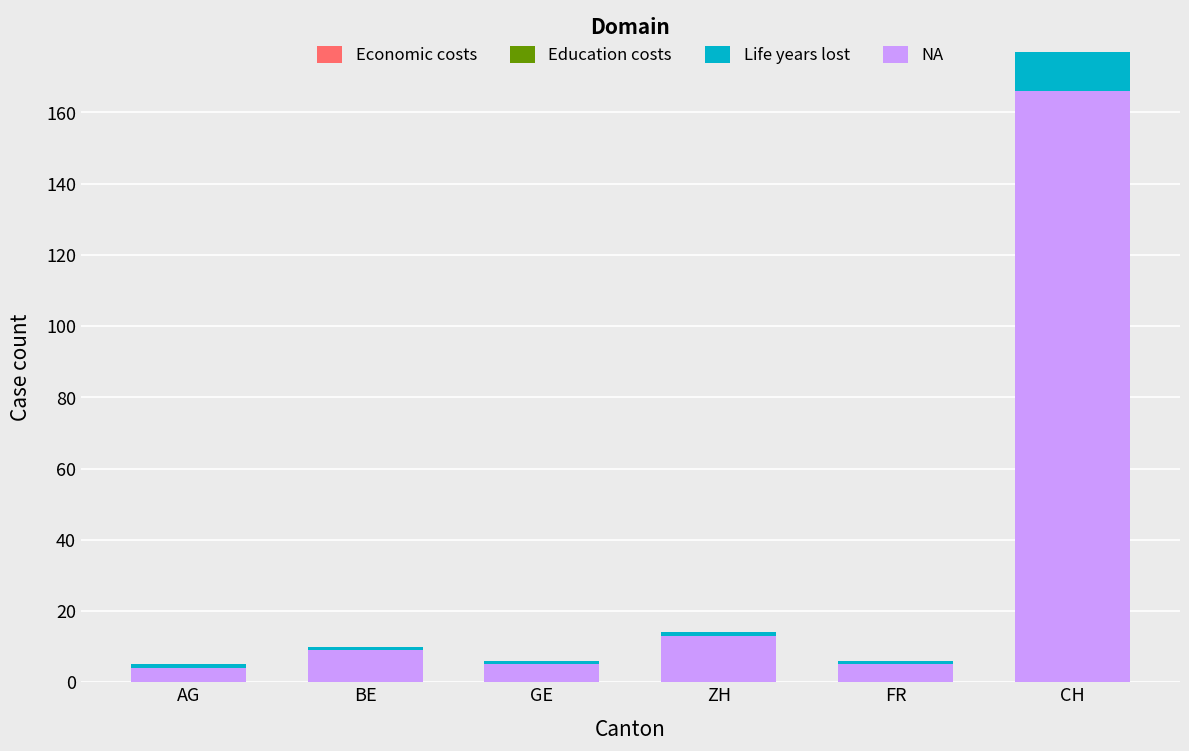

The value of NA at CH is 166. True or false?

True